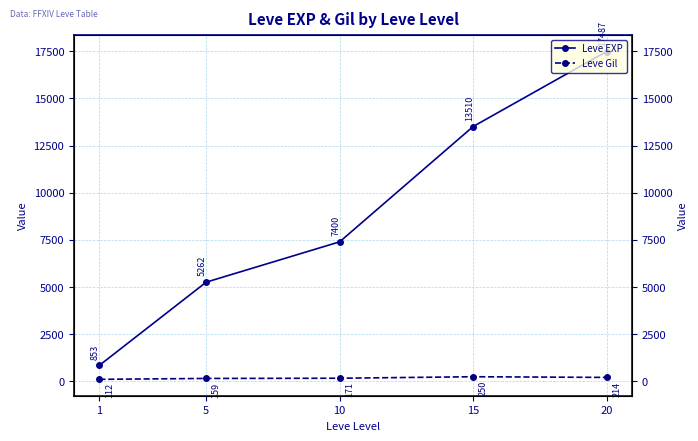

Which series has the largest total across all categories?

Leve EXP